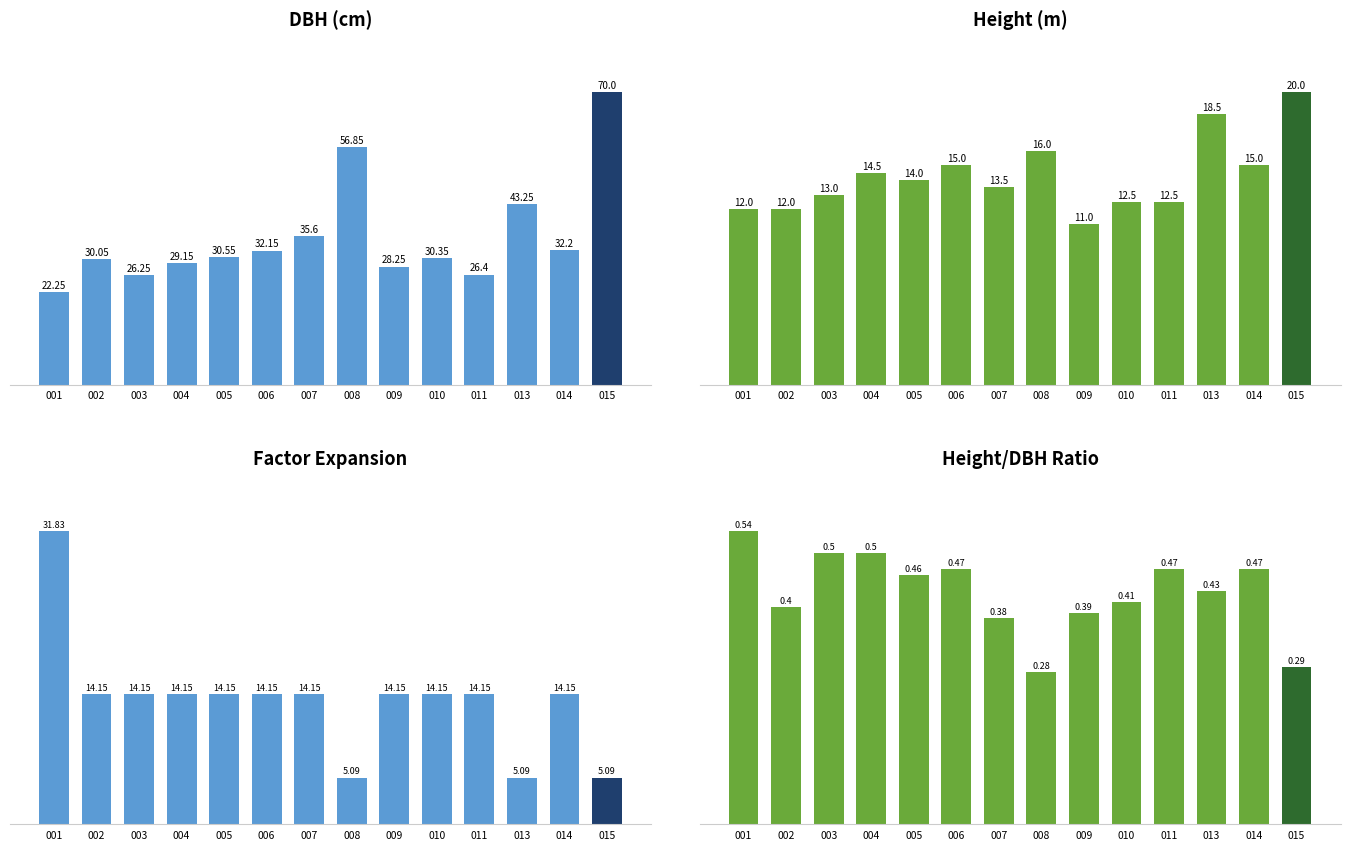

Reading left to right, transcribe all the data shown in this chart.

dbh: 22.2	30.1	26.2	29.1	30.6	32.1	35.6	56.9	28.2	30.4	26.4	43.2	32.2	70.0
h: 12.0	12.0	13.0	14.5	14.0	15.0	13.5	16.0	11.0	12.5	12.5	18.5	15.0	20.0
factor_expansion: 31.8	14.2	14.2	14.2	14.2	14.2	14.2	5.1	14.2	14.2	14.2	5.1	14.2	5.1
h_dbh_ratio: 0.5	0.4	0.5	0.5	0.5	0.5	0.4	0.3	0.4	0.4	0.5	0.4	0.5	0.3